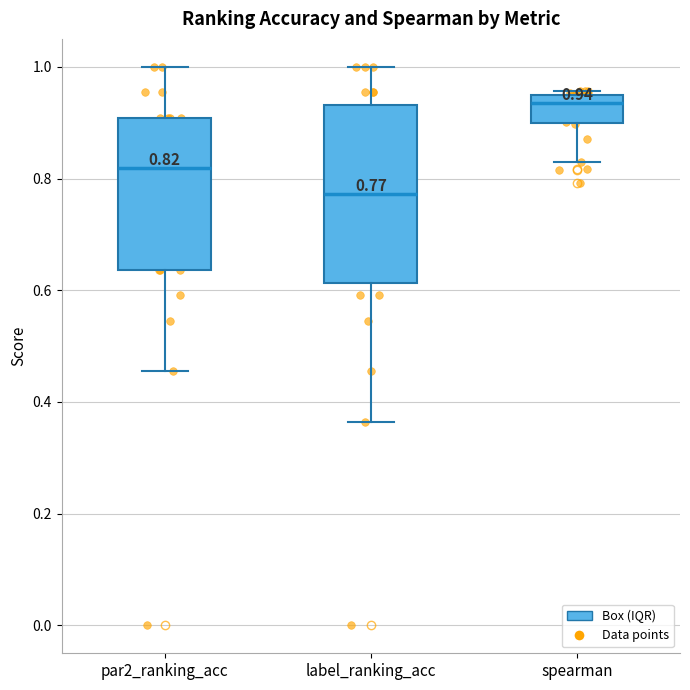

Which box's median line is the lowest?

label_ranking_acc